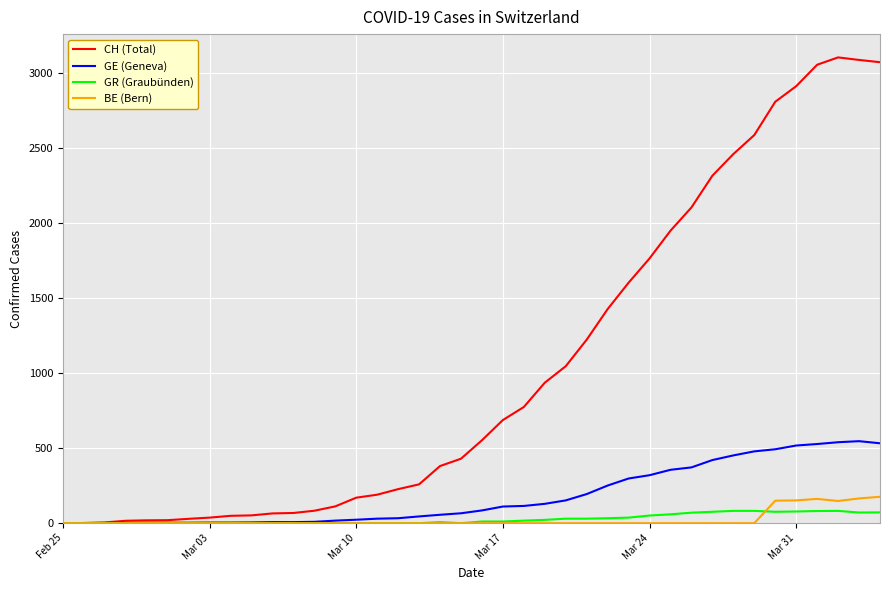

Which series has the largest range (max minus min)?

CH (Total)